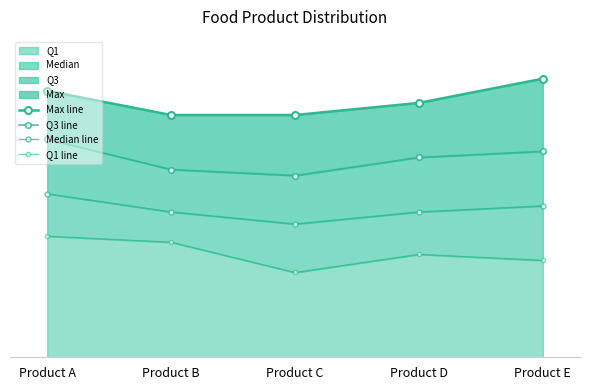

True or false: Q1 line and Median line cross at least once.

False